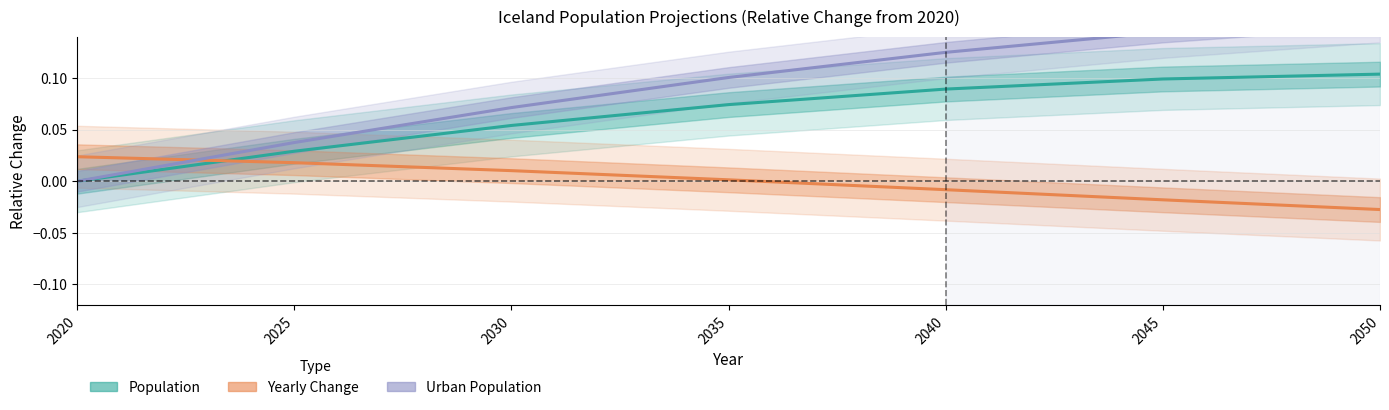

What is the value of the Urban Population point at the 3rd from the left?

0.1